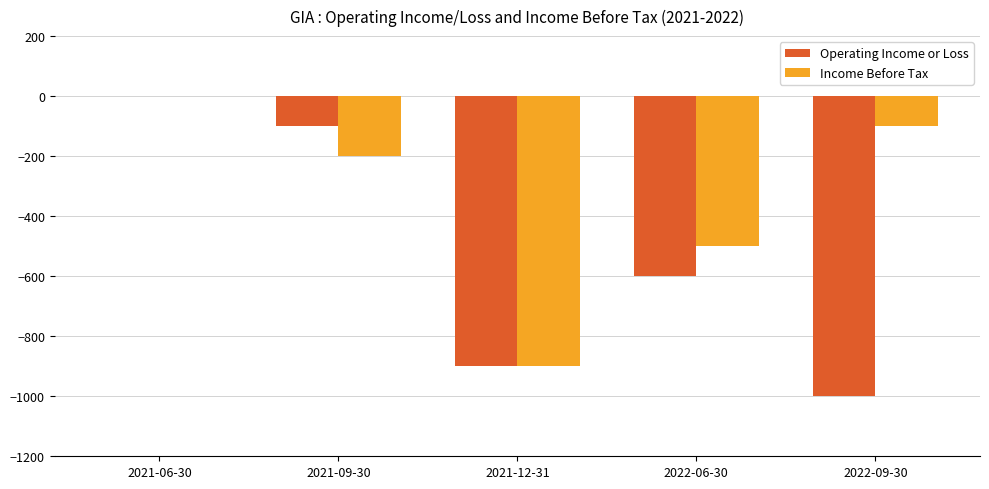

What is the approximate value of Operating Income or Loss at 2022-09-30, to the nearest 50?

-1000